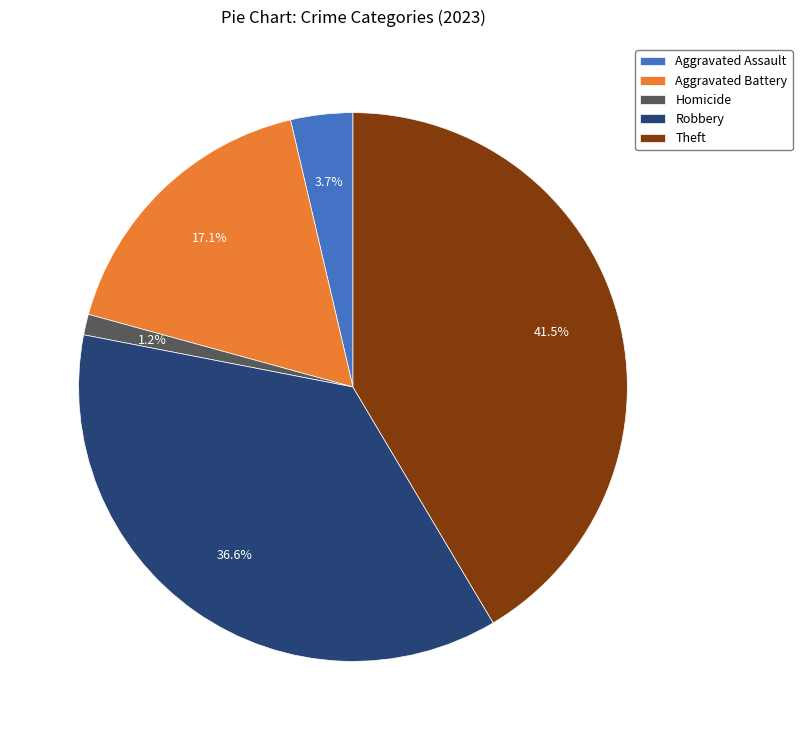

Does any single category account for the majority?

No